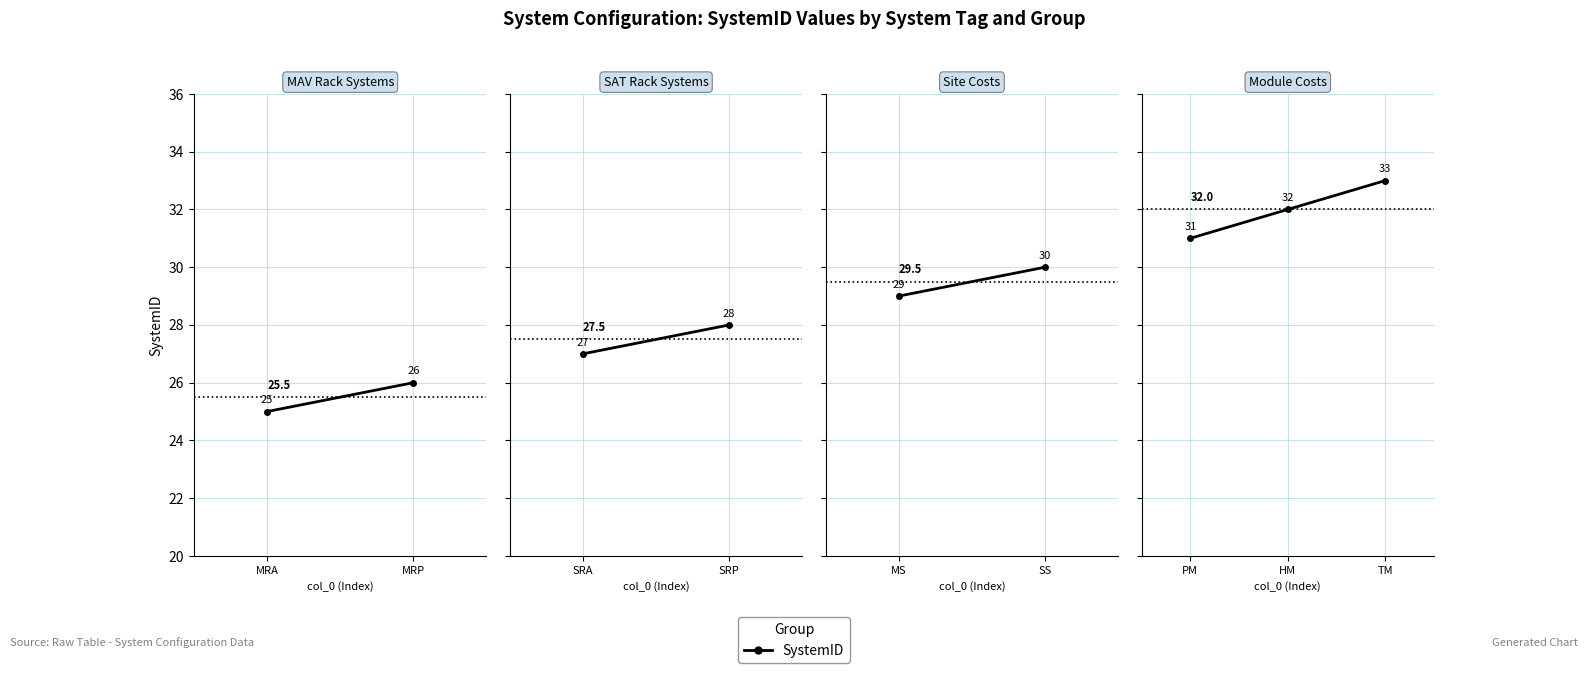

What is the average value?

32